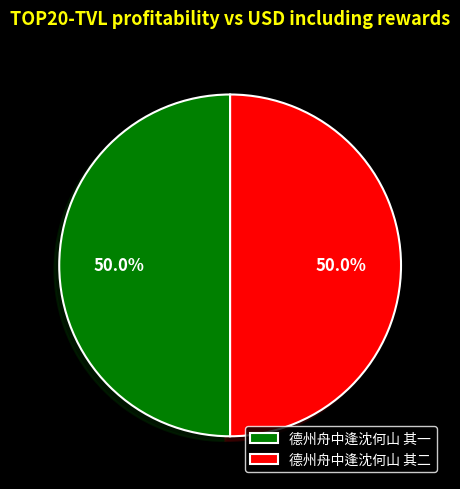

Approximately how many times larger is the value at 德州舟中逢沈何山 其一 compared to 德州舟中逢沈何山 其二?

1.0